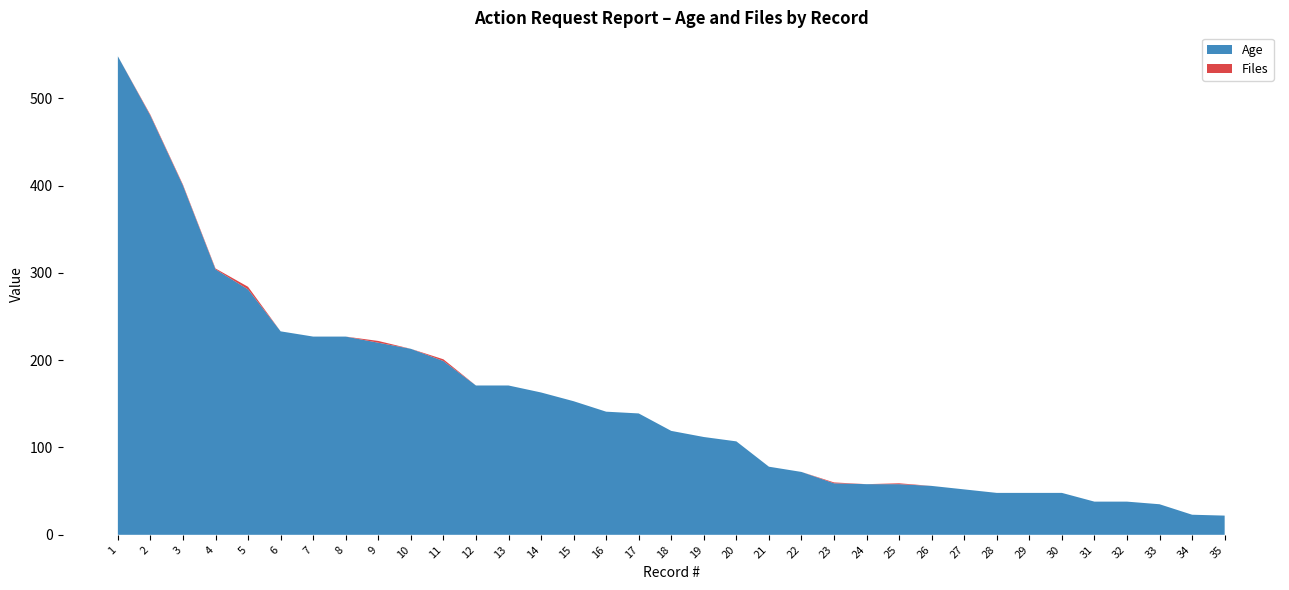

Does the chart display data point markers on the line(s)?

No